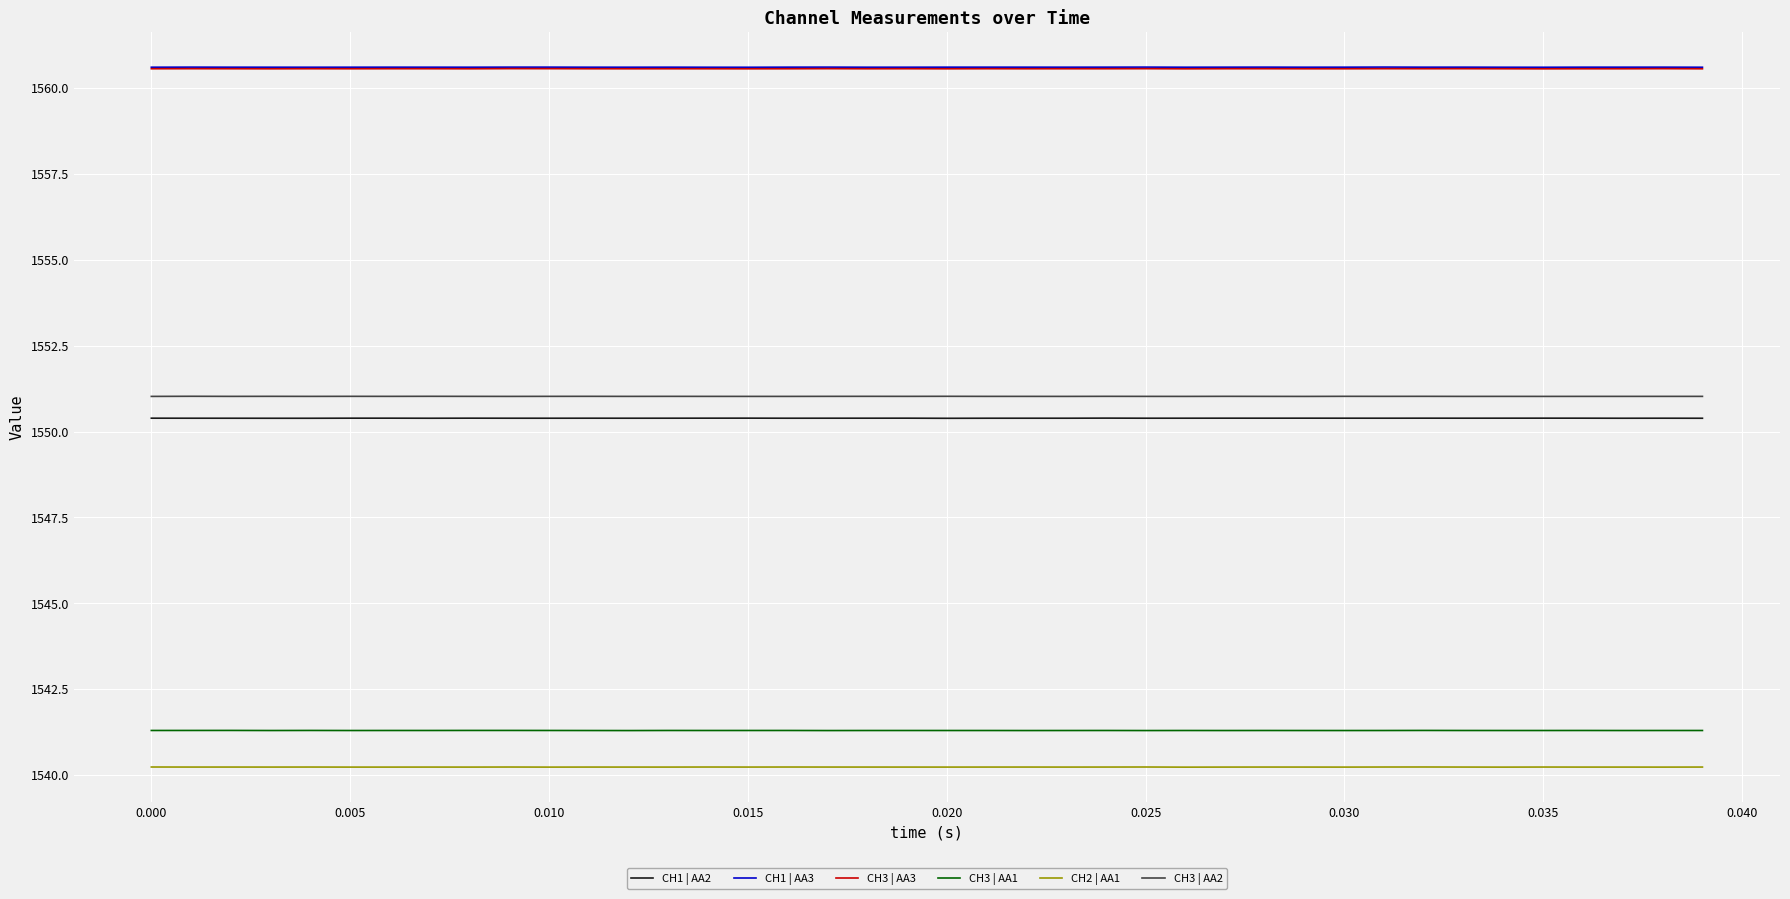

How many categories are shown in the chart?

40